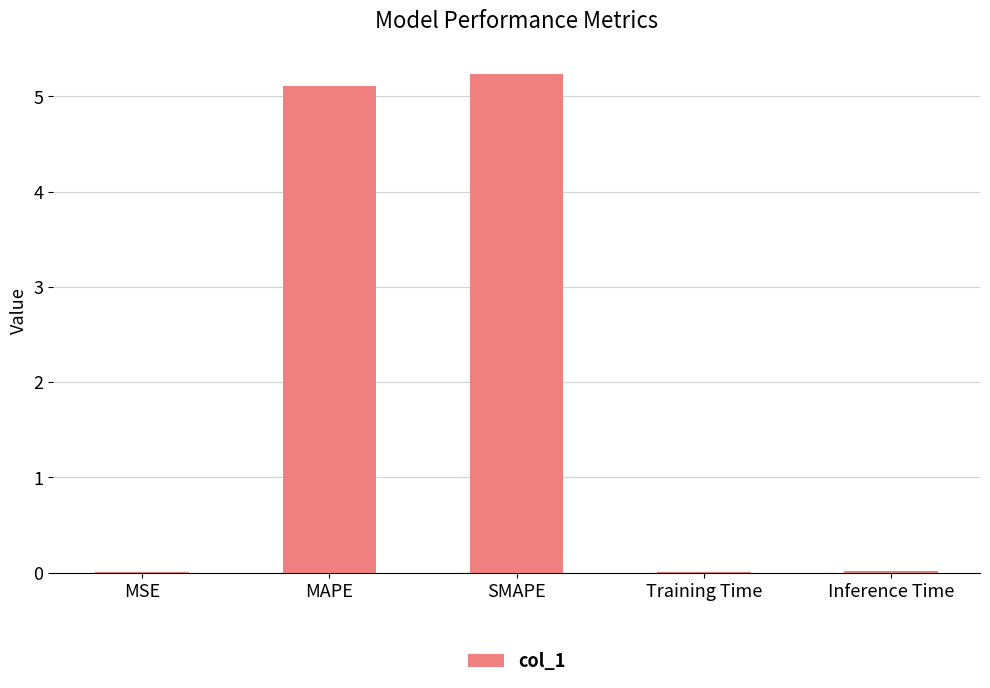

What is the maximum value shown in the chart?

5.2